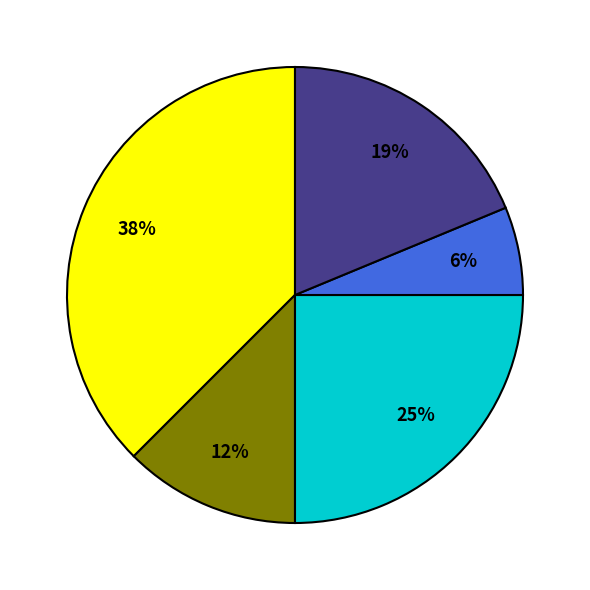

Does any single category account for the majority?

No